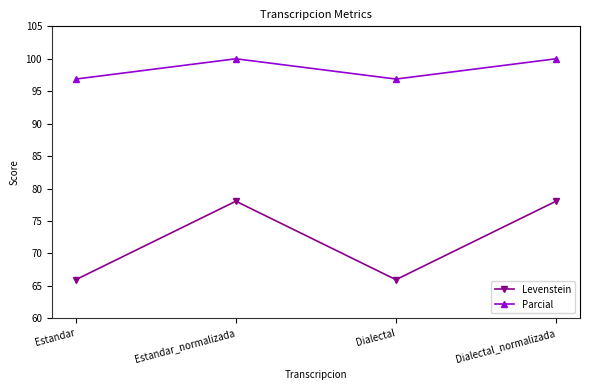

Reading right to left, extract all data points from this chart.

Levenstein: 78.0	66.0	78.0	66.0
Parcial: 100.0	96.9	100.0	96.9